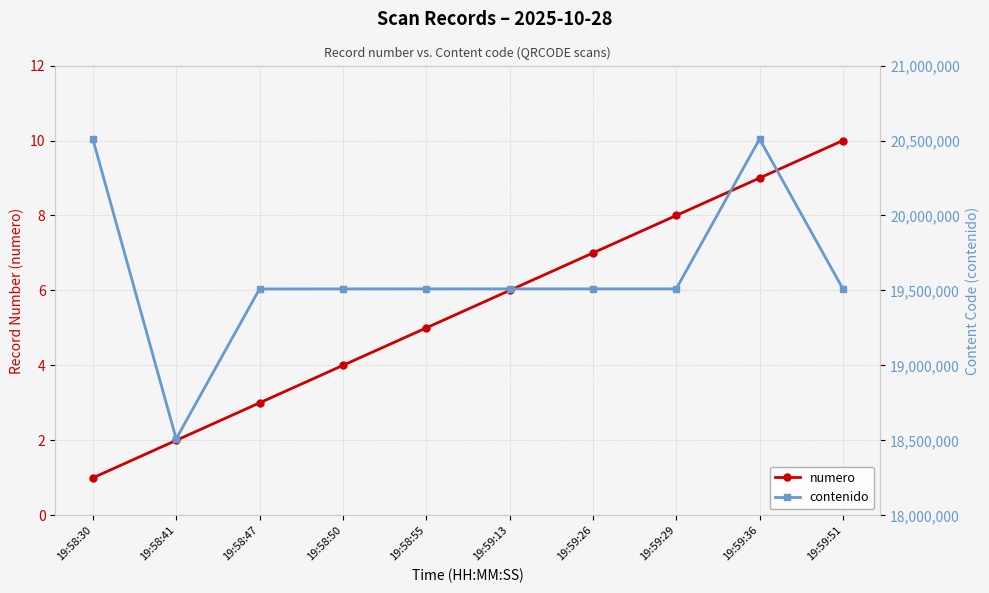

True or false: numero and contenido intersect in this chart.

False